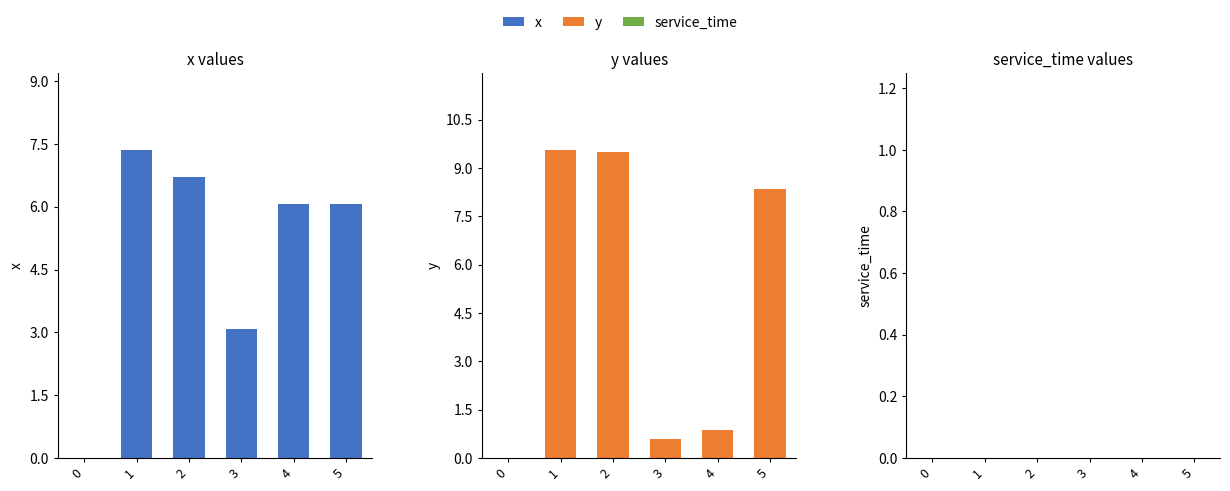

Reading left to right, transcribe all the data shown in this chart.

x: 0.0	7.4	6.7	3.1	6.1	6.1
y: 0.0	9.6	9.5	0.6	0.8	8.3
service_time: 0.0	0.0	0.0	0.0	0.0	0.0